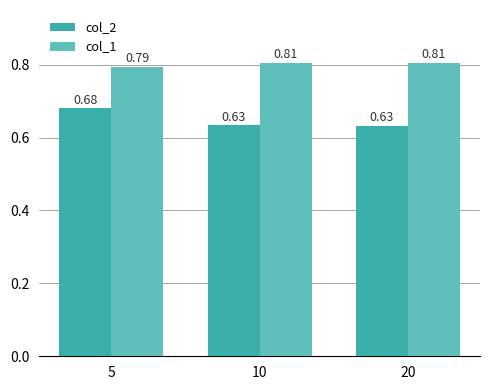

Rank the series by their average value, from lowest to highest.

col_2, col_1